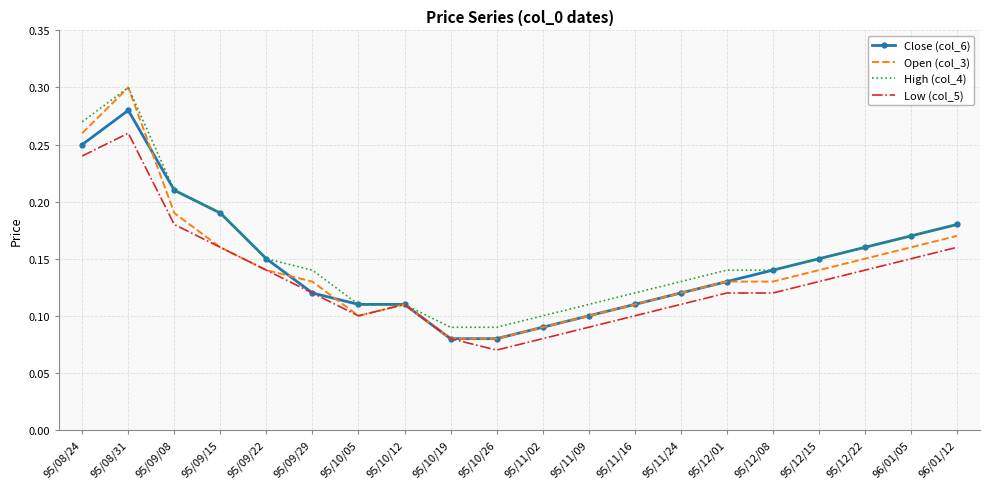

How many series are shown in this chart?

4